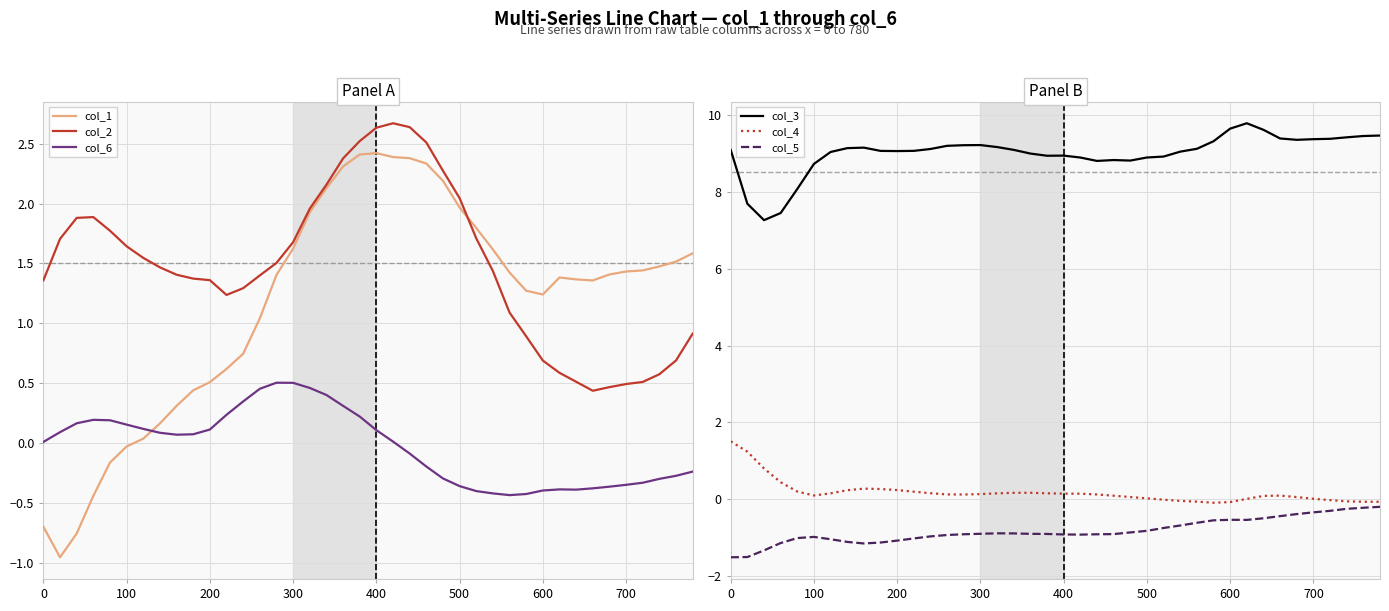

True or false: col_2 and col_6 intersect in this chart.

False